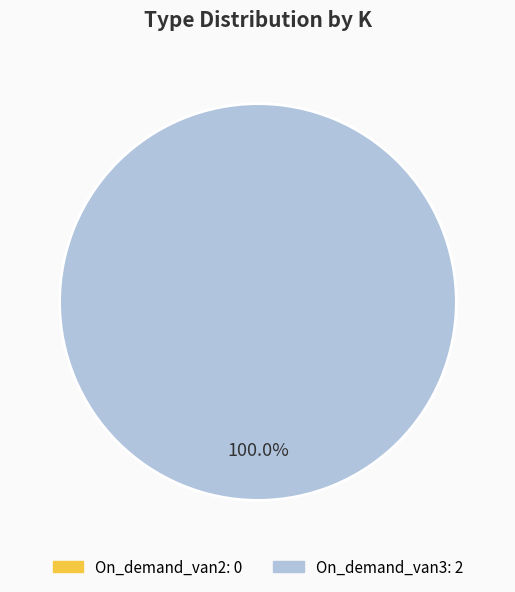

Is it true that On_demand_van3 is 100% of the pie?

True